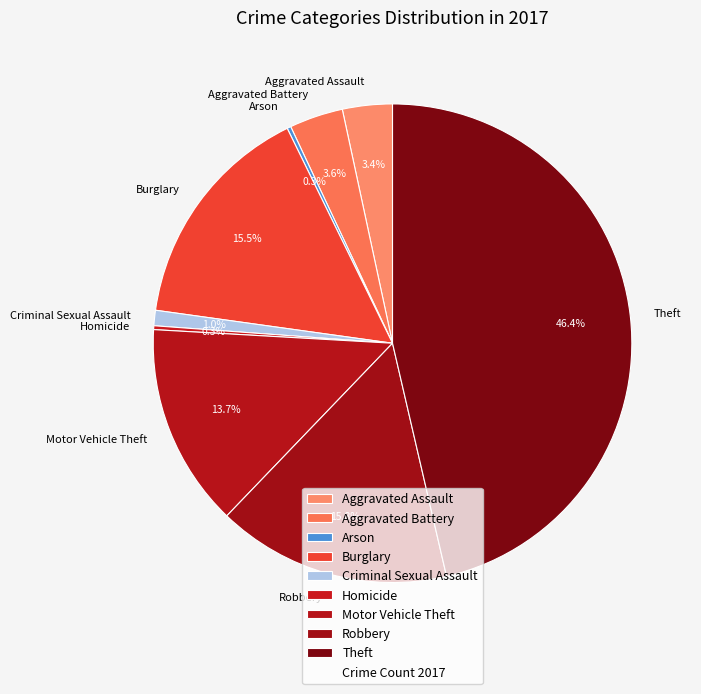

To the nearest percent, what is the combined percentage of Robbery and Aggravated Battery?

19%